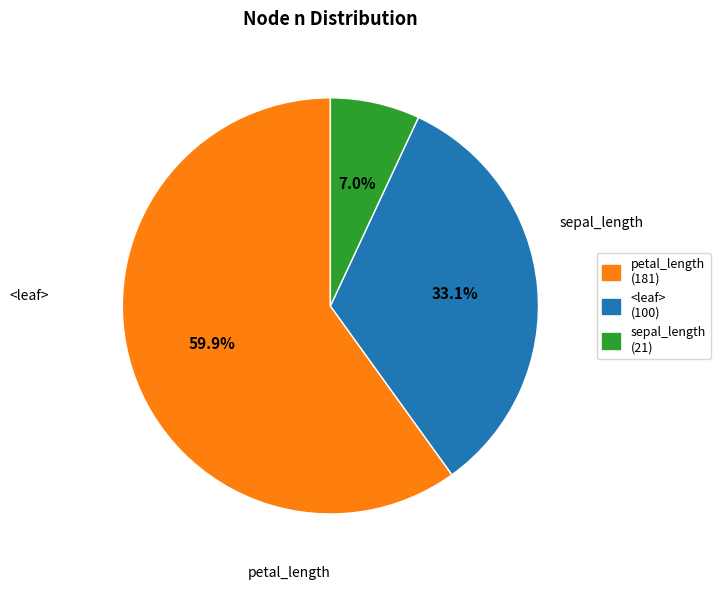

Does any single category account for the majority?

Yes